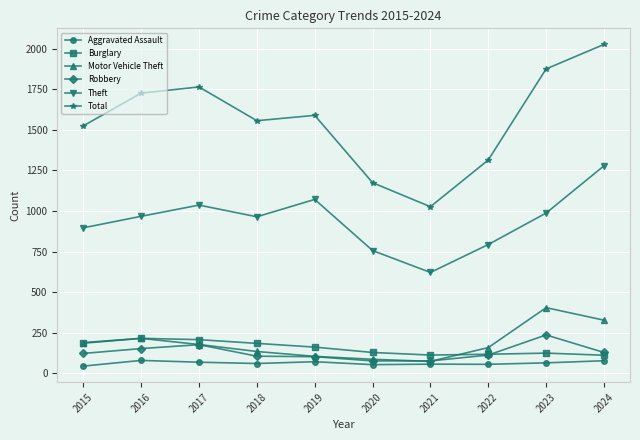

True or false: Burglary has more than 0 points higher than both neighbors.

True